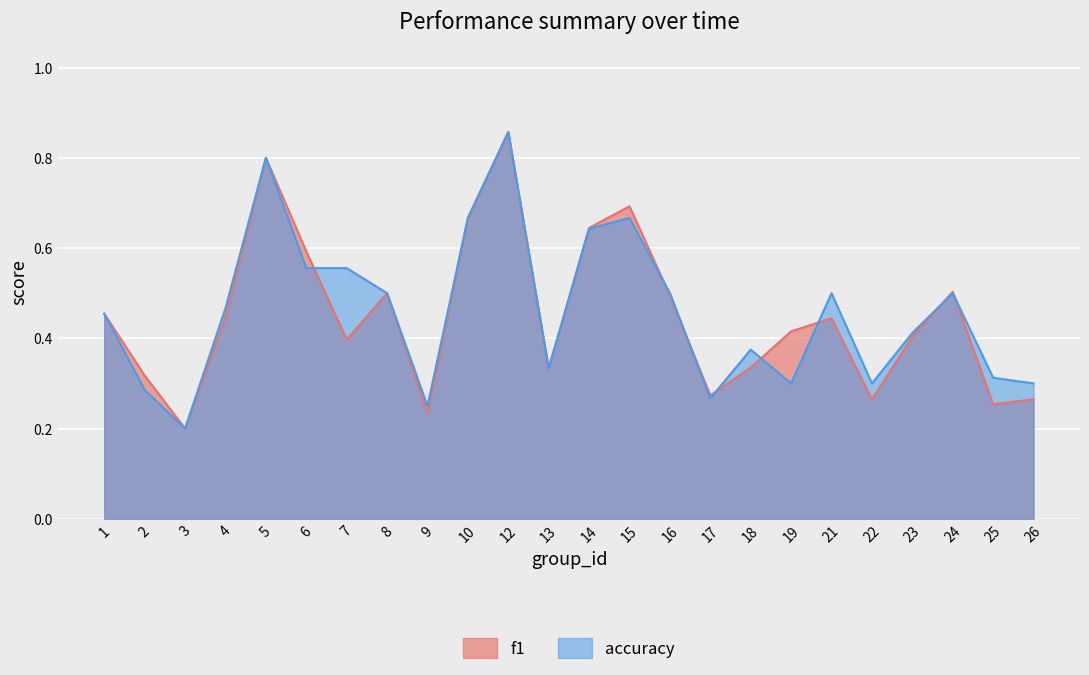

What is the difference between the maximum and minimum values in the accuracy series?

0.7